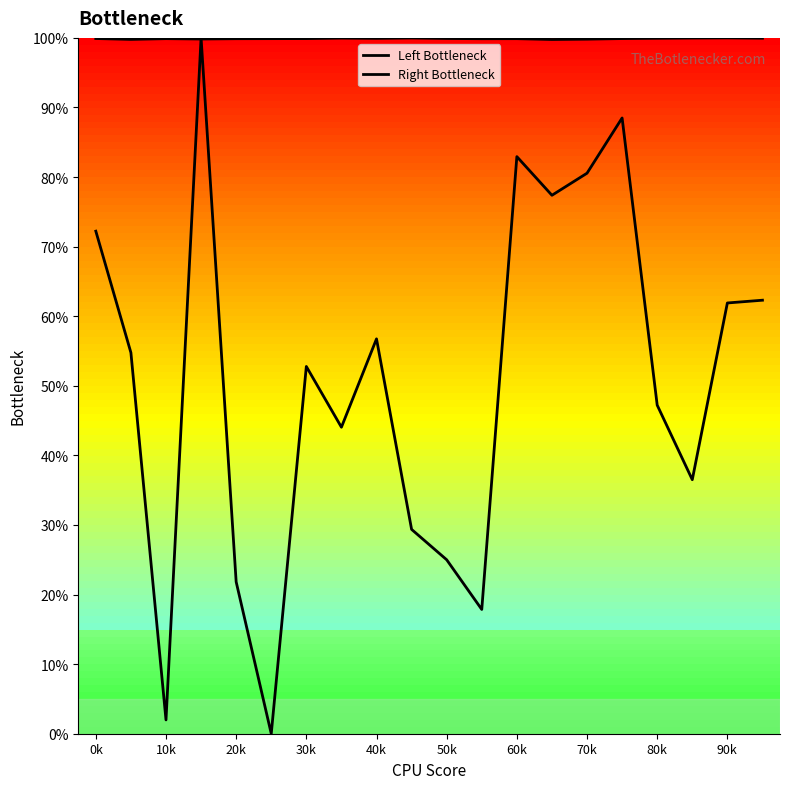

Reading left to right, transcribe all the data shown in this chart.

Left Bottleneck: 99.9	99.8	99.9	99.8	99.9	99.9	99.9	100.0	99.9	100.0	99.9	99.9	99.9	99.8	99.8	99.9	99.9	100.0	100.0	100.0
Right Bottleneck: 72.2	54.8	2.0	100.0	21.8	0.0	52.8	44.0	56.7	29.4	25.0	17.9	82.9	77.4	80.6	88.5	47.2	36.5	61.9	62.3